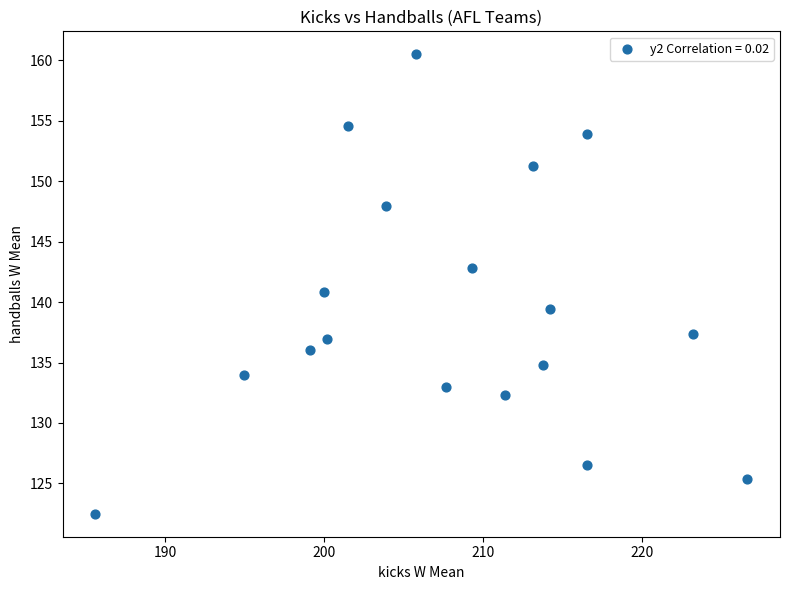

What is the range of X values (max minus min)?

41.1